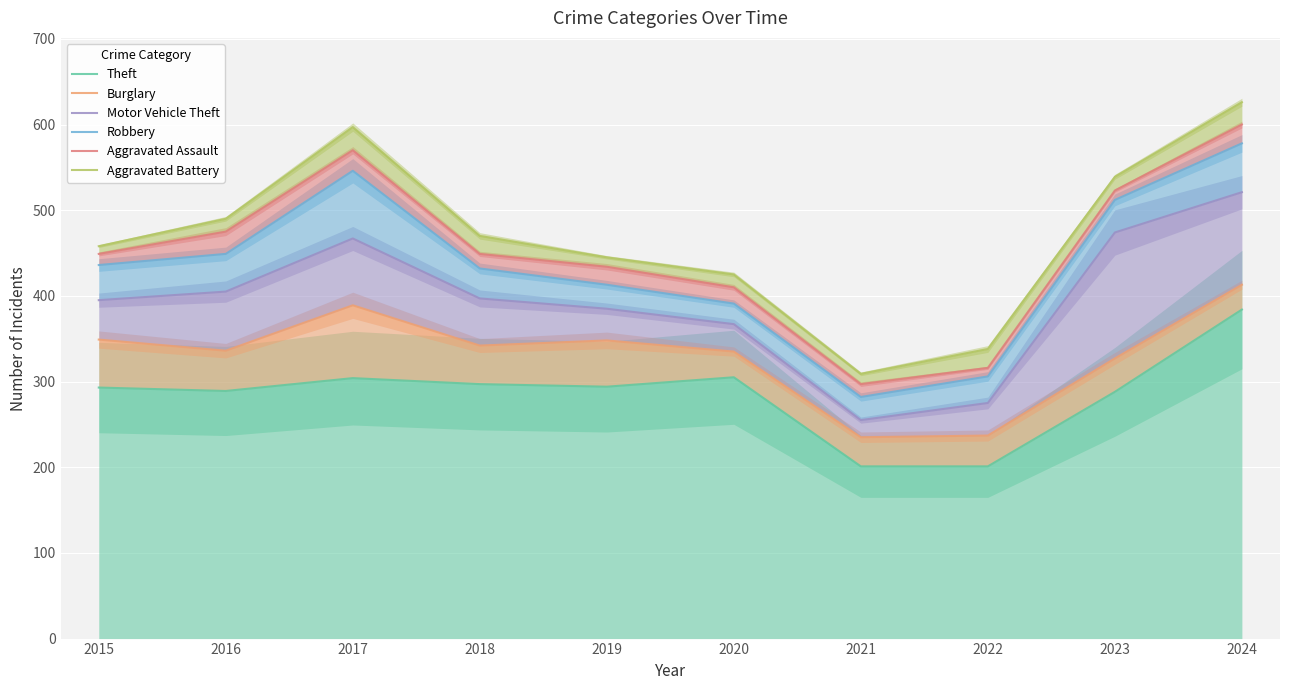

What is the minimum value for Motor Vehicle Theft?

255